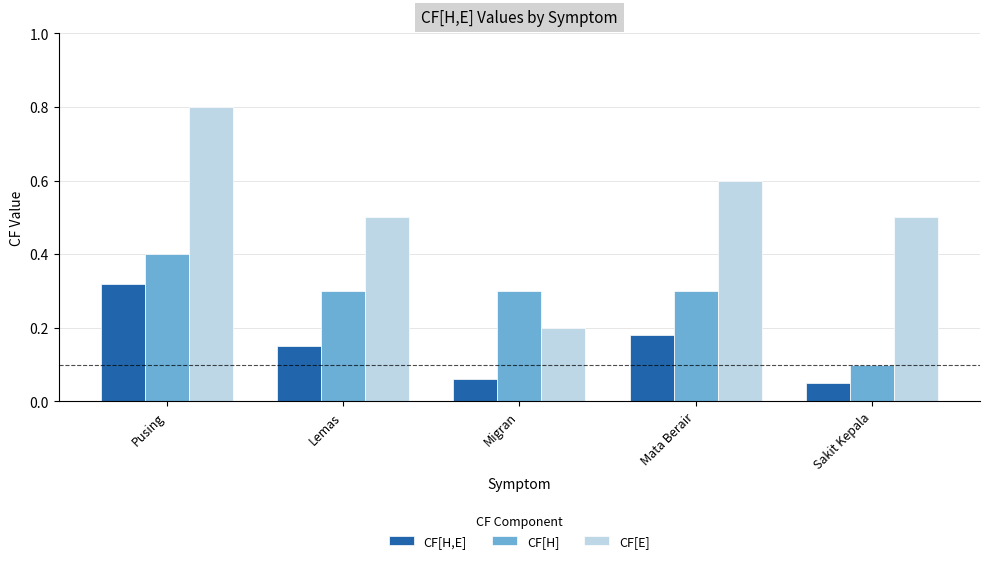

Count the CF[H] values in the range 0 to 1.

5